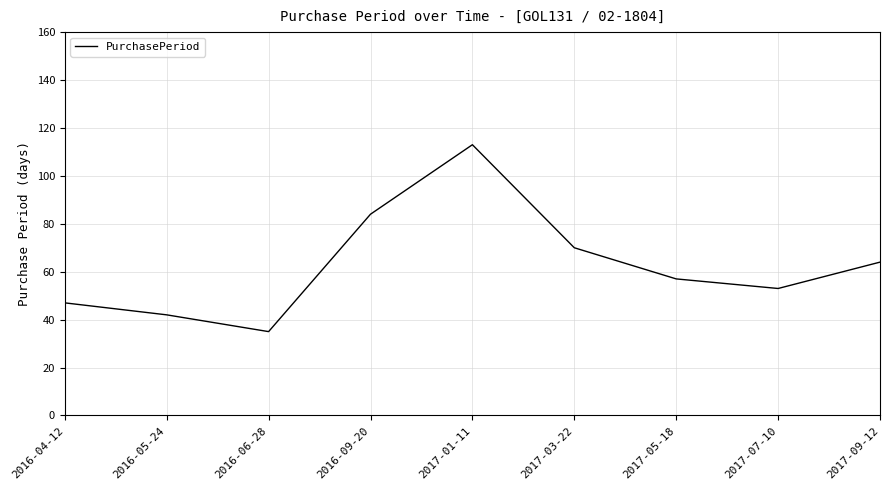

True or false: there are more than 1 points higher than both neighbors.

False